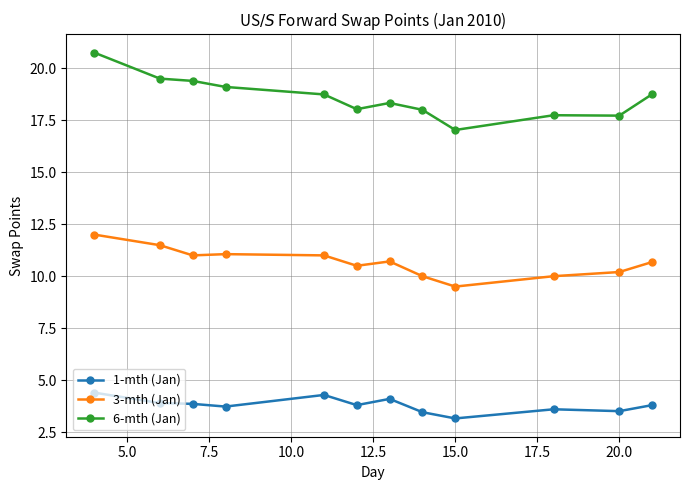

What is the greatest value displayed?

20.8